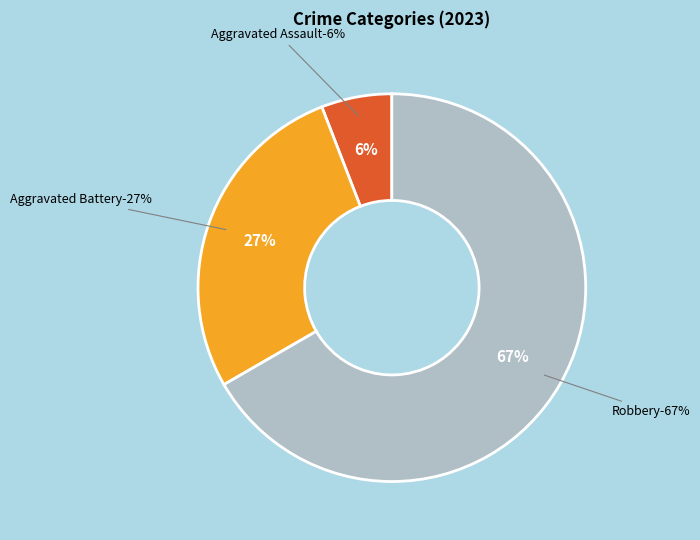

The Robbery slice represents 57% of the pie. True or false?

False